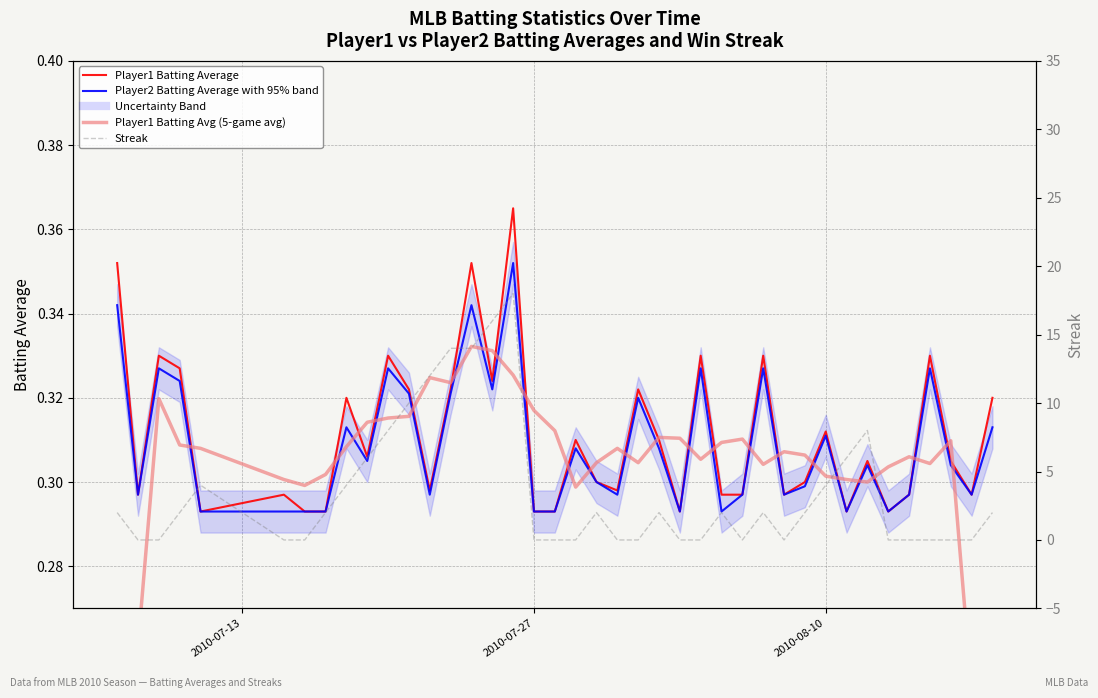

How many interior local peaks does the Streak series have?

7